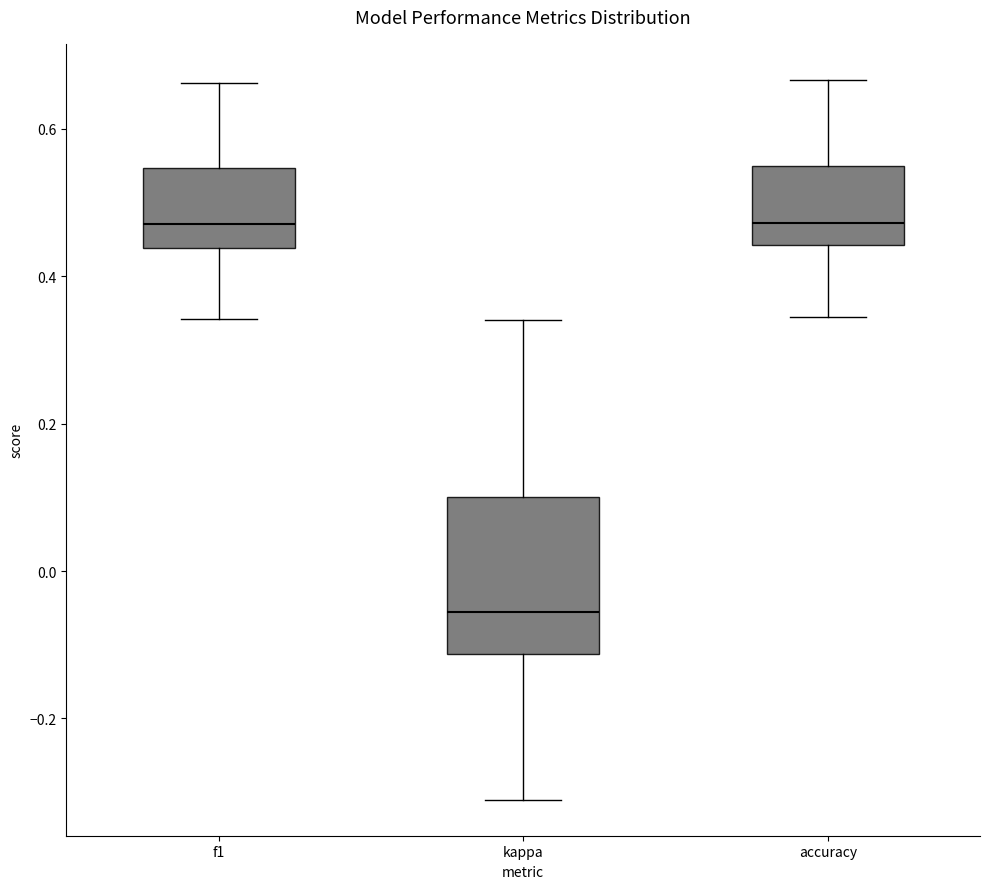

Where does the lower whisker of the box for f1 end on the y-axis? The values are not printed on the chart, so give them approximately, as read against the axis.

0.34